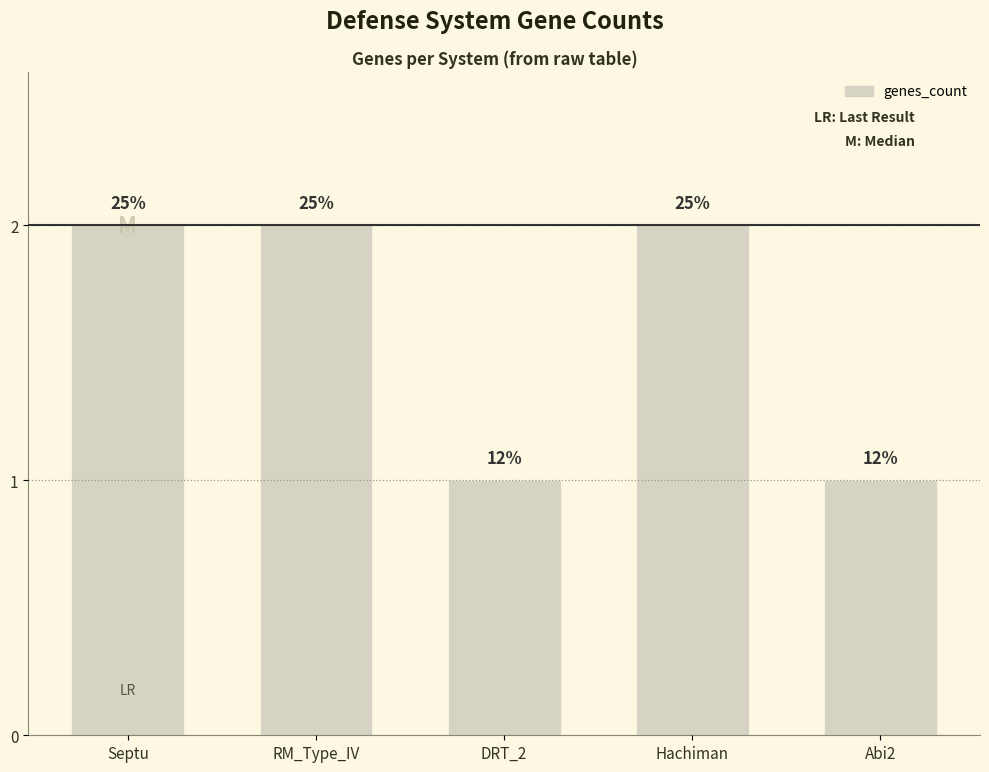

What is the sum of all values?

8